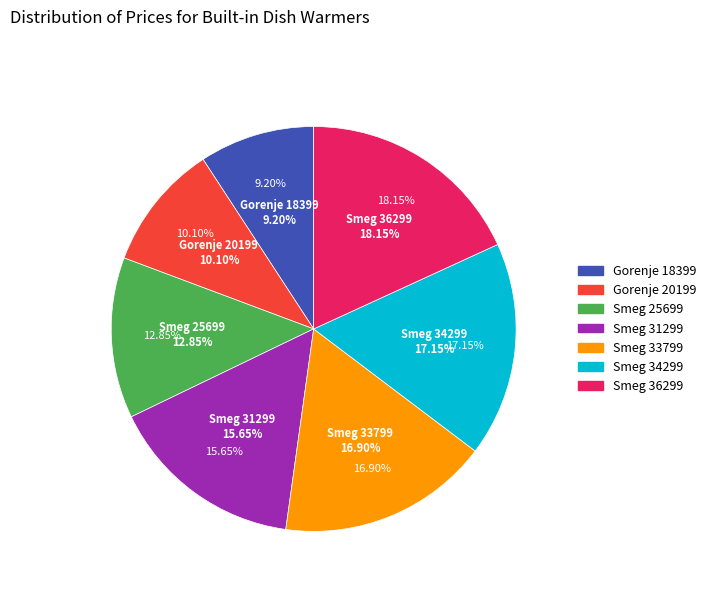

To the nearest percent, what is the difference between the Gorenje 20199 and Smeg 36299 slice percentages?

8%